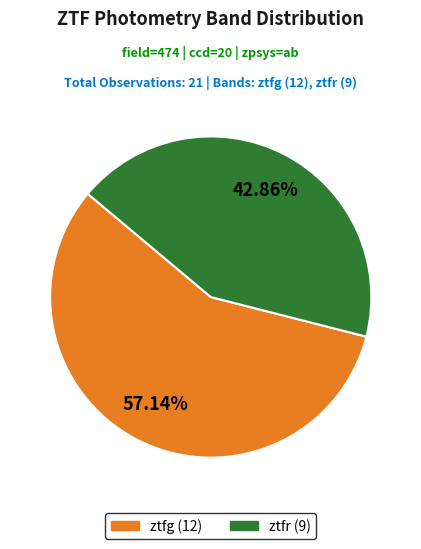

To the nearest percent, what is the difference between the largest and smallest slice percentages?

14%